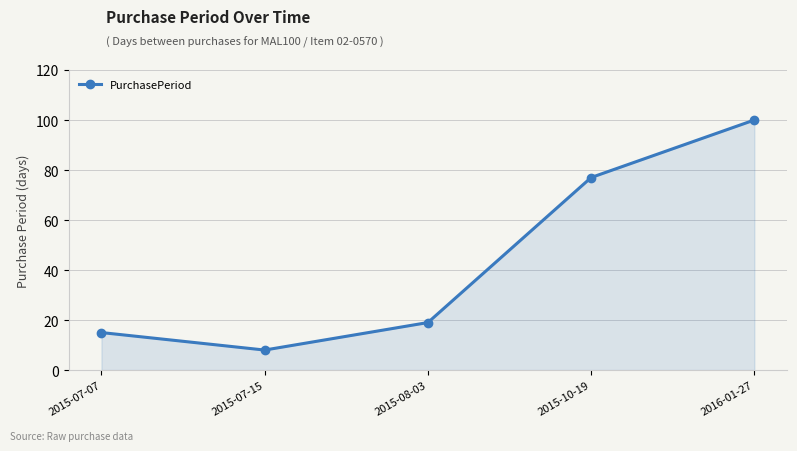

What value does the data have at 2015-08-03, to the nearest 10?

20